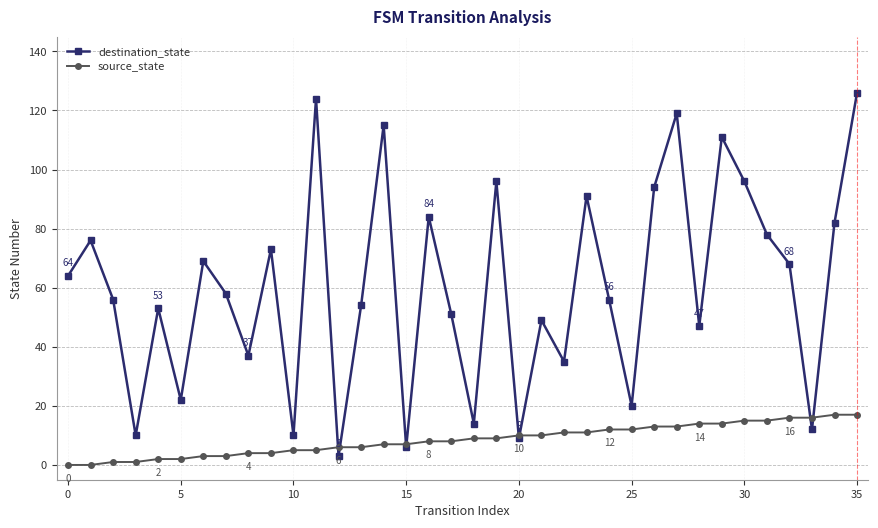

At how many categories does at least one series exceed 26?

27